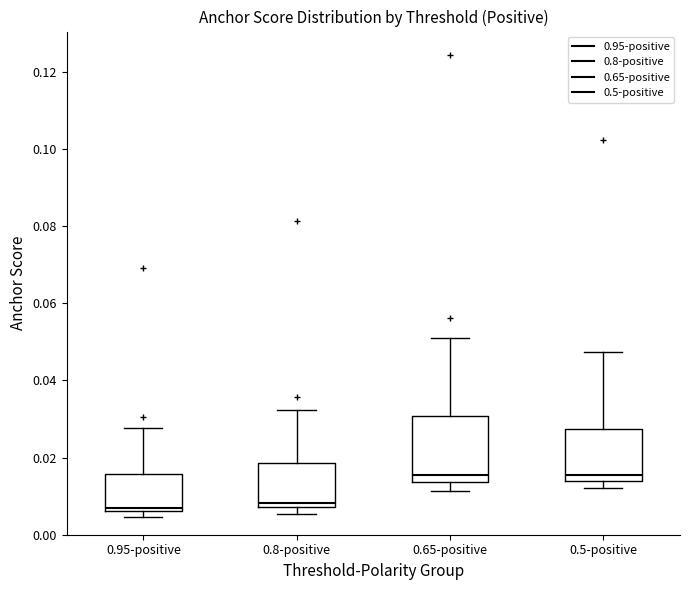

Where does the upper whisker of the box for 0.8-positive end on the y-axis? The values are not printed on the chart, so give them approximately, as read against the axis.

0.032